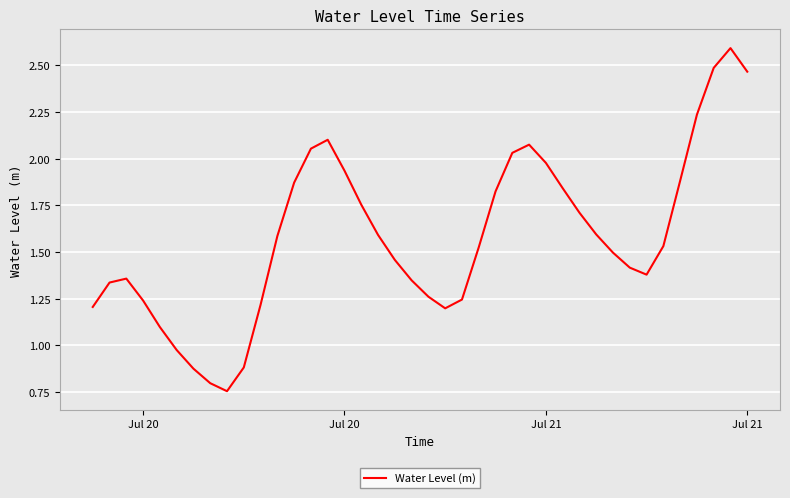

What is the greatest value displayed?

2.6